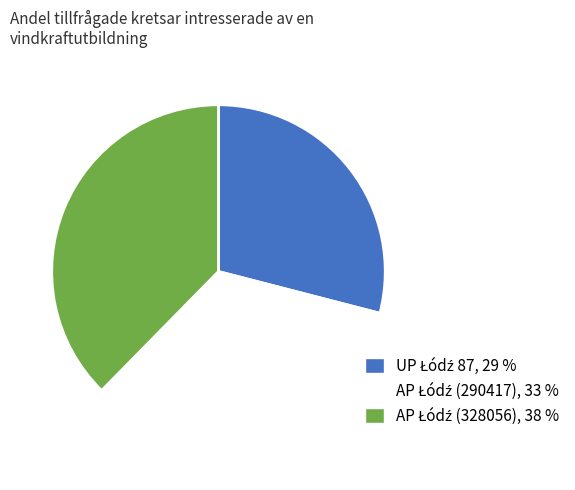

Is there a majority slice in this chart?

No